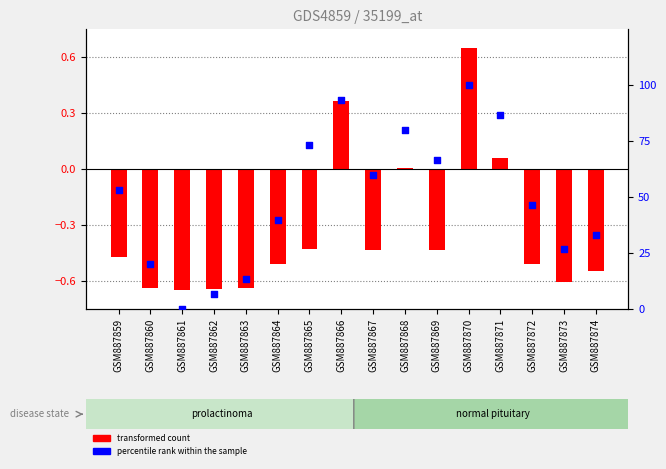

Is the value of transformed count at GSM887865 greater than the value of percentile rank within the sample at GSM887859?

No